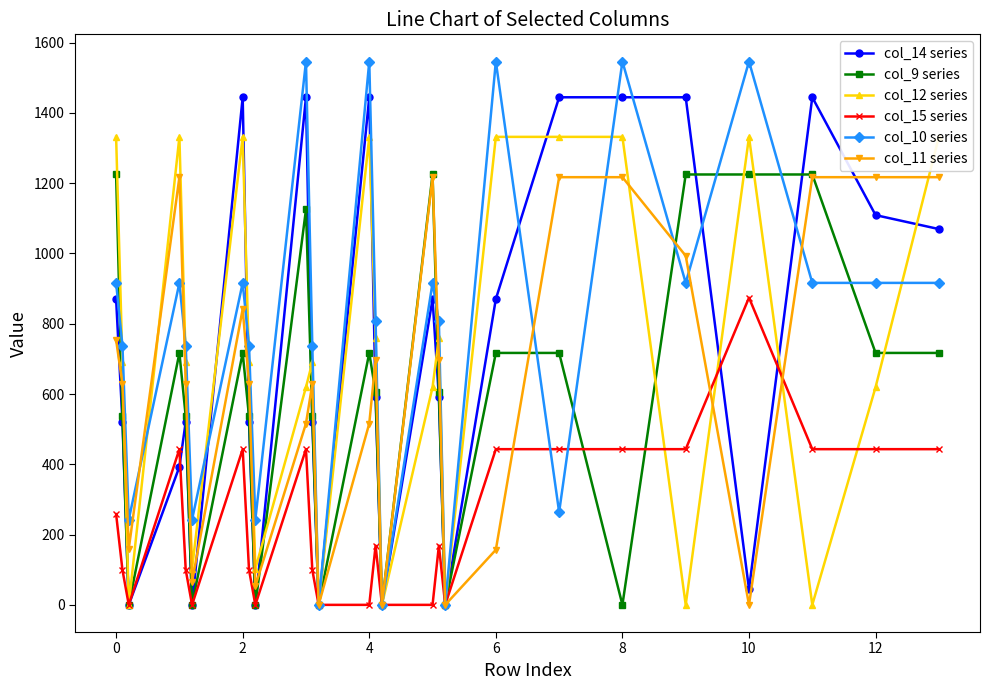

The value of col_14 series at 4 is 2542.8. True or false?

False